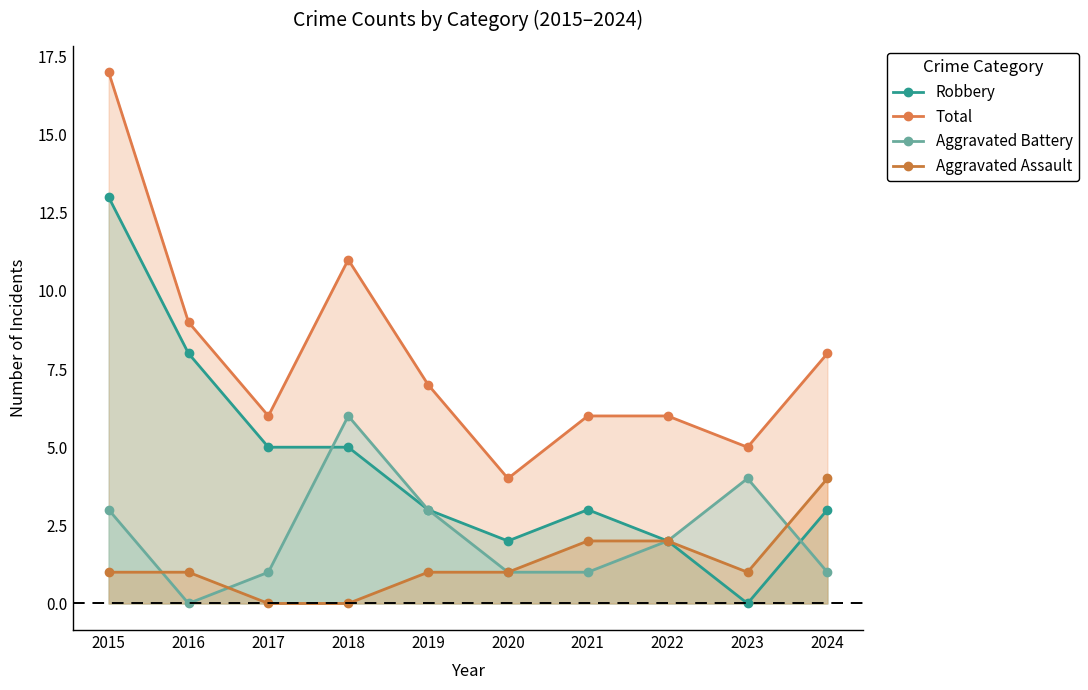

At which category does the chart reach its peak across all series?

2015